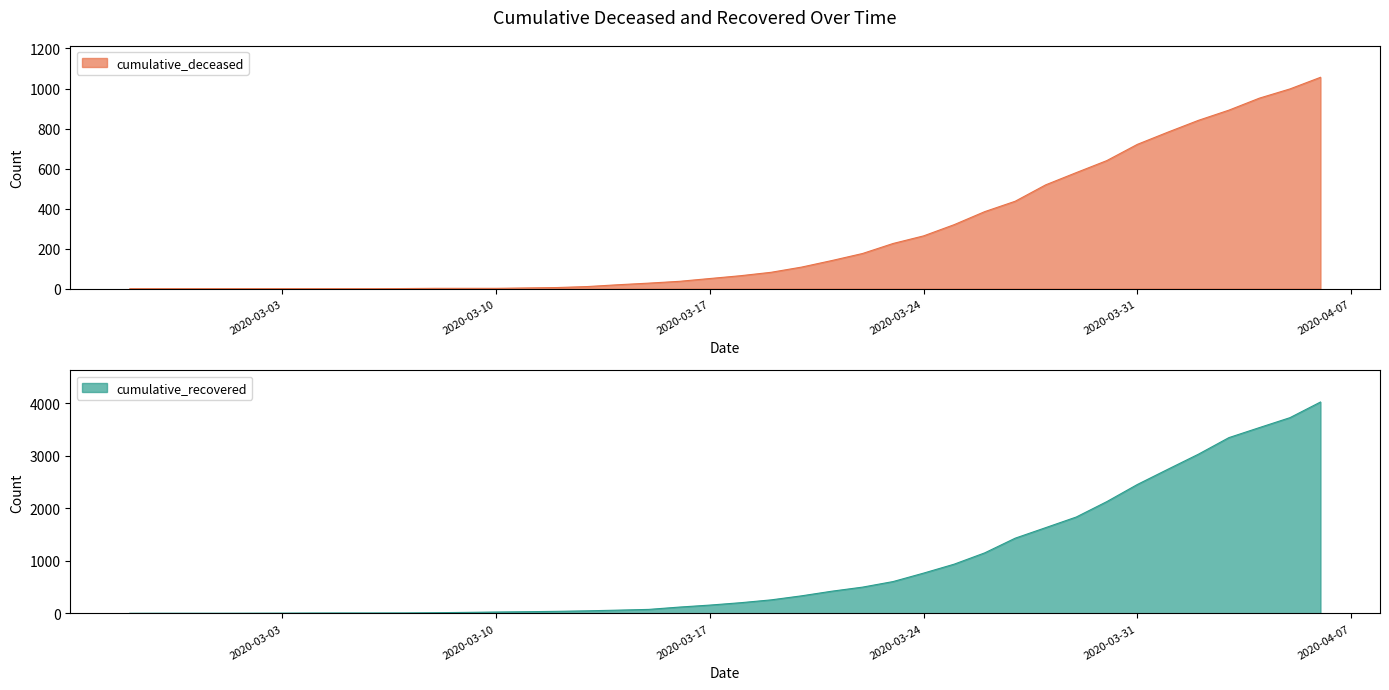

At 2020-03-09, list the series in order from smallest to largest.

cumulative_deceased, cumulative_recovered